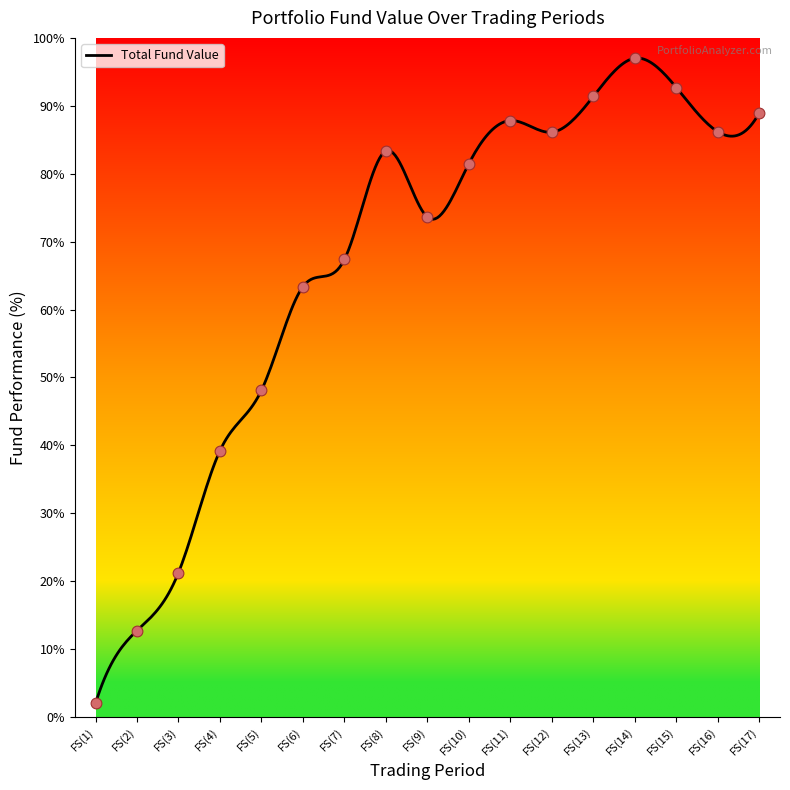

What is the change in value from FS(2) to FS(15)?

+80.0